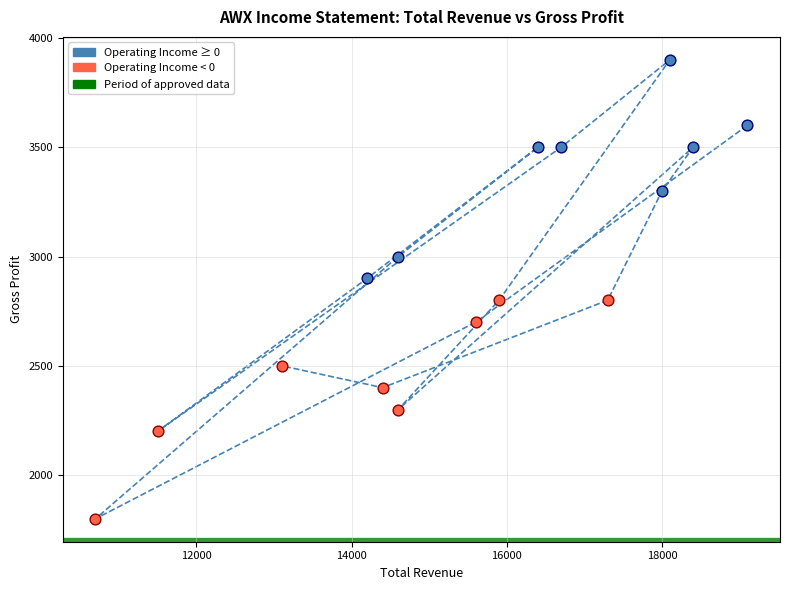

Which series reaches the maximum Y coordinate?

Operating Income ≥ 0